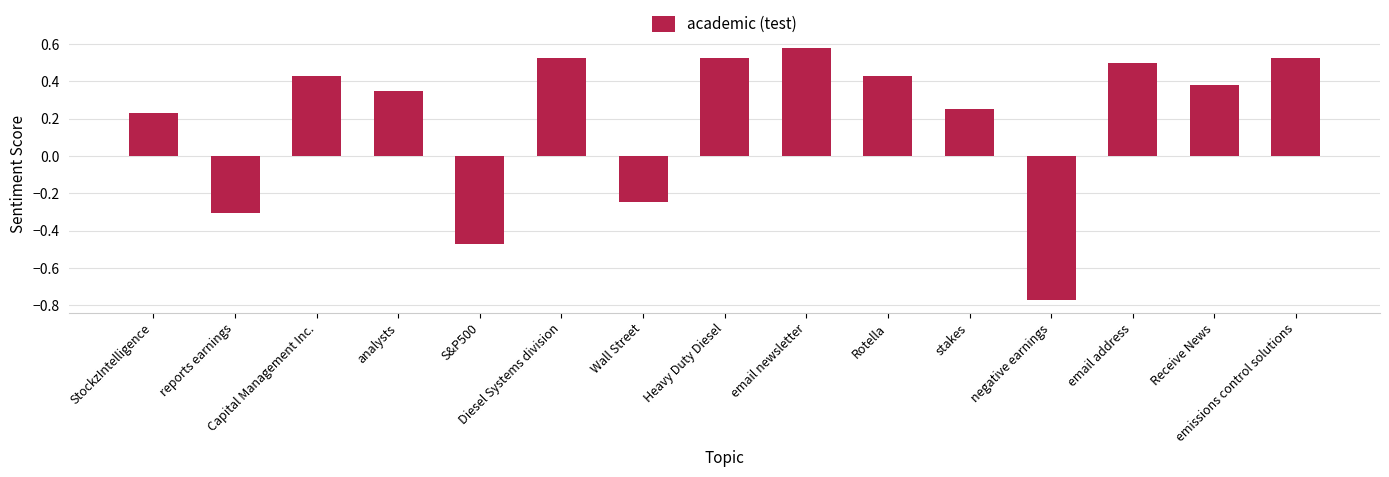

Between email newsletter and negative earnings, which is larger?

email newsletter